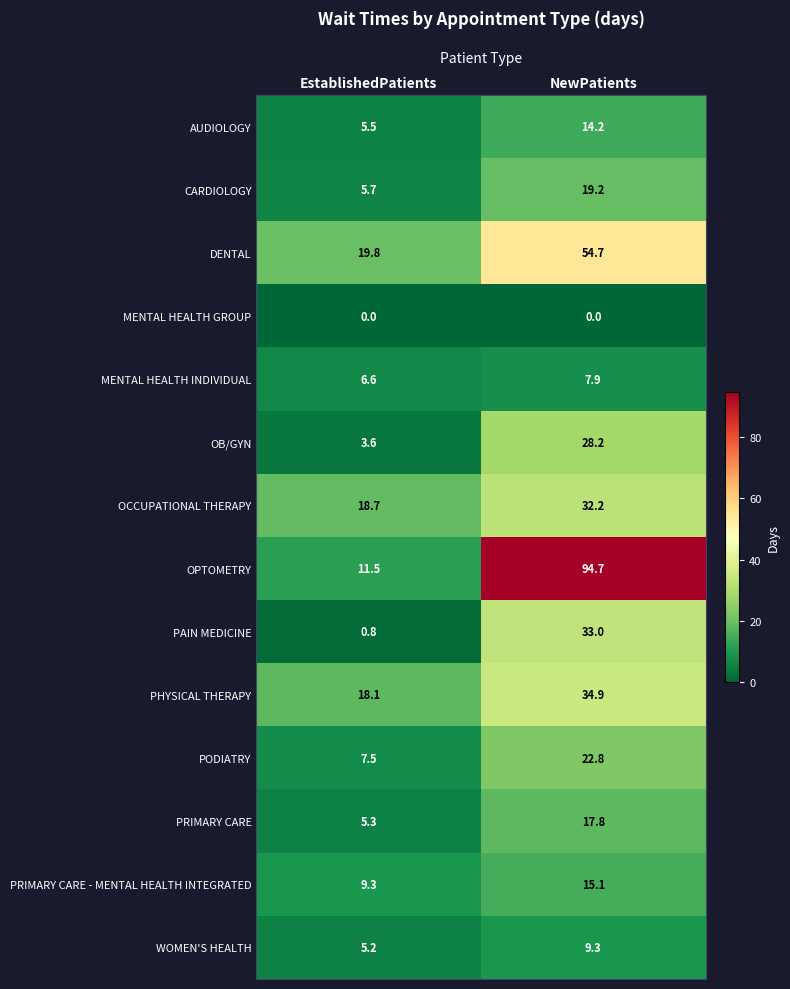

At EstablishedPatients, list the series in order from largest to smallest.

DENTAL, OCCUPATIONAL THERAPY, PHYSICAL THERAPY, OPTOMETRY, PRIMARY CARE - MENTAL HEALTH INTEGRATED, PODIATRY, MENTAL HEALTH INDIVIDUAL, CARDIOLOGY, AUDIOLOGY, PRIMARY CARE, WOMEN'S HEALTH, OB/GYN, PAIN MEDICINE, MENTAL HEALTH GROUP